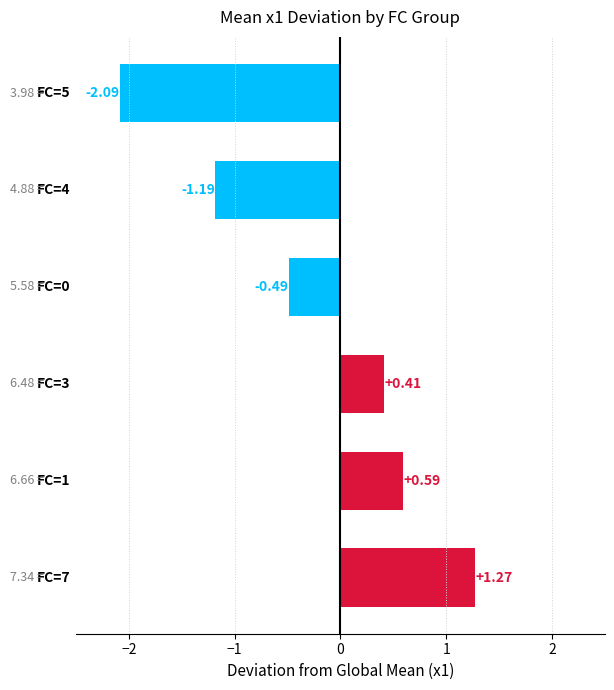

How many bars are there in total?

6